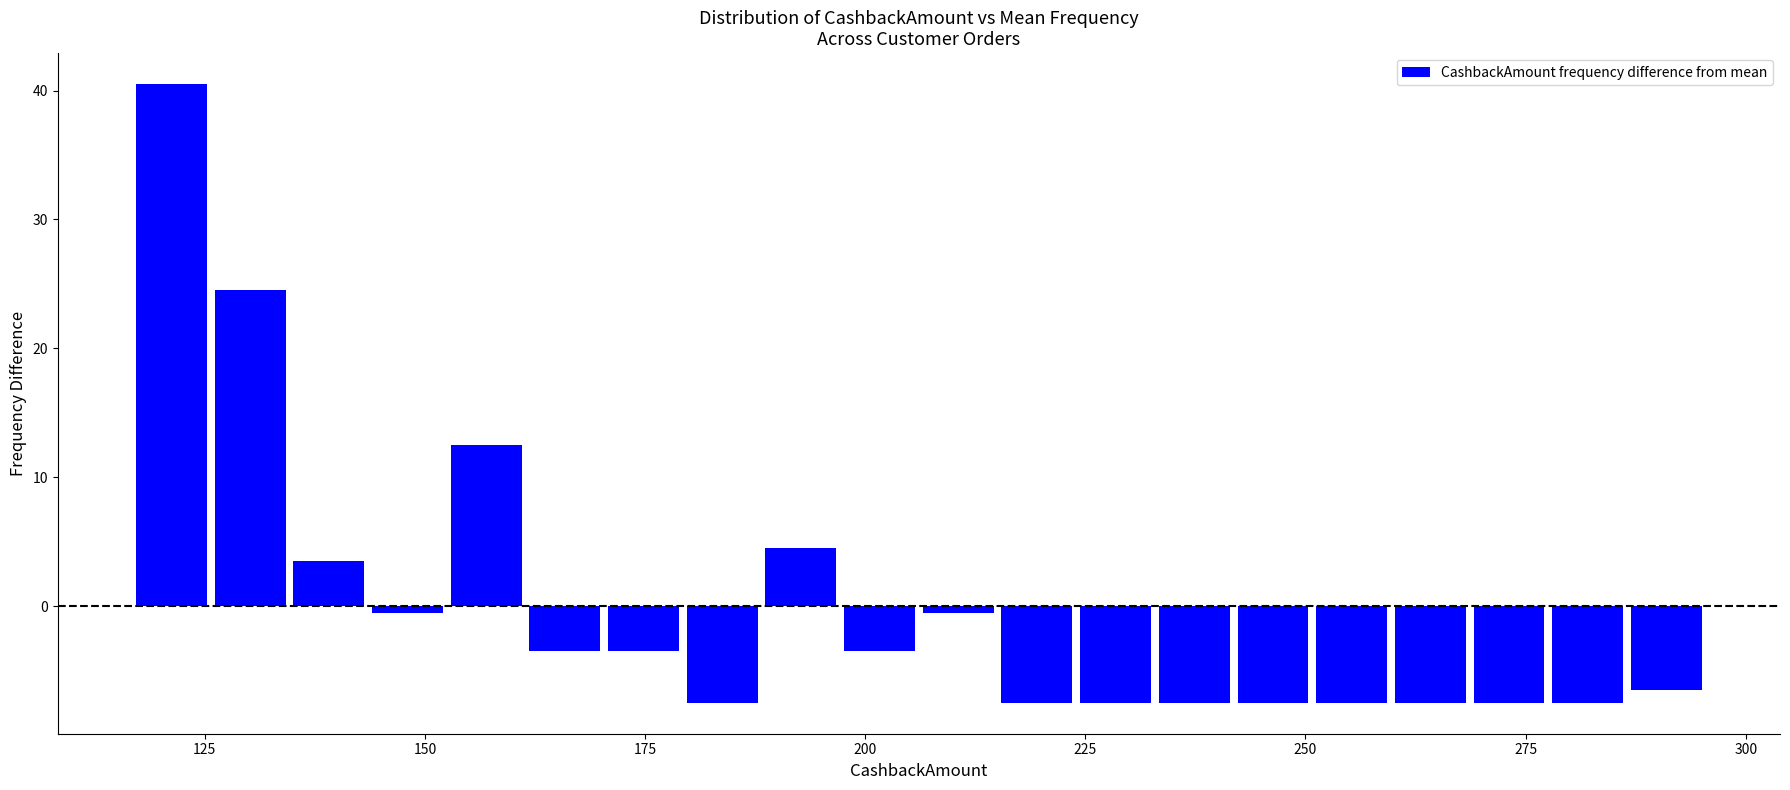

Read against the x-axis, roughly where is the centre of the tallest bar?

120